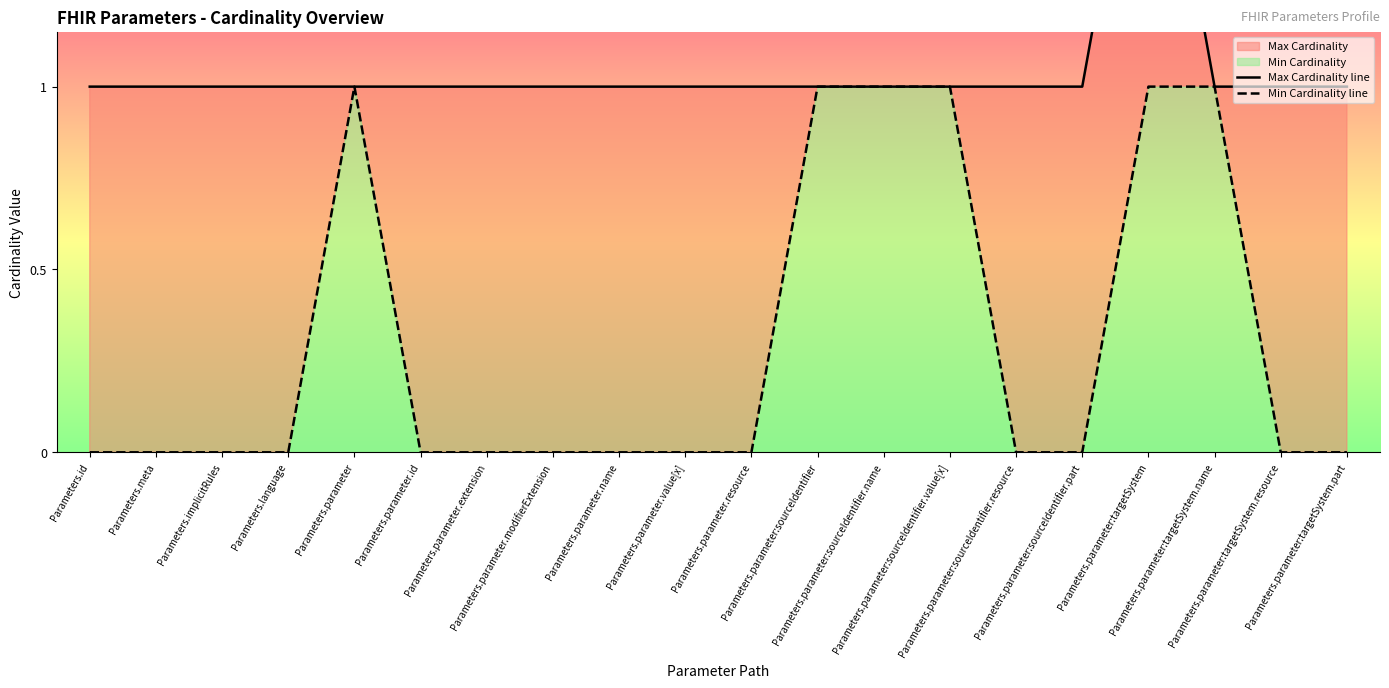

What is the label of the 10th point from the left?

Parameters.parameter.value[x]